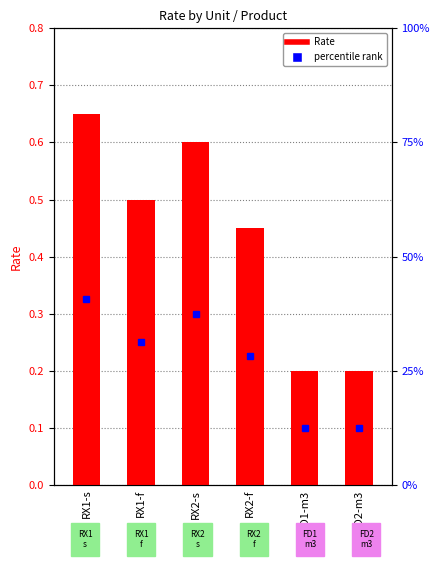

What is the smallest value displayed?

0.2